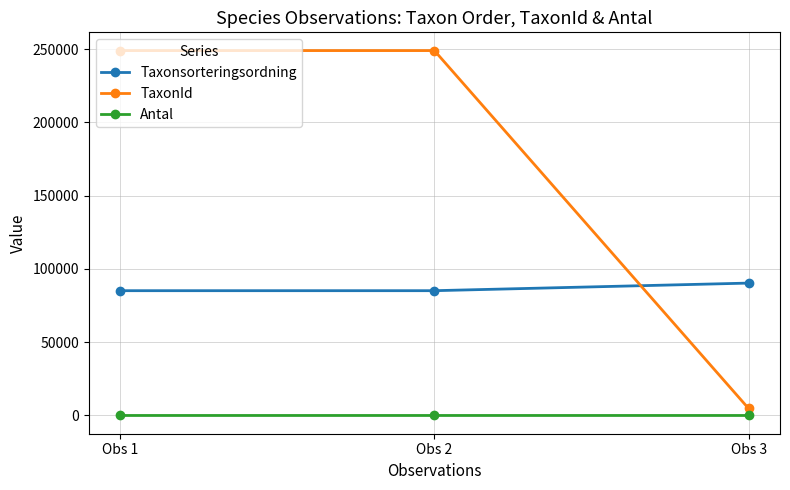

How many data points in Antal are above 1?

1